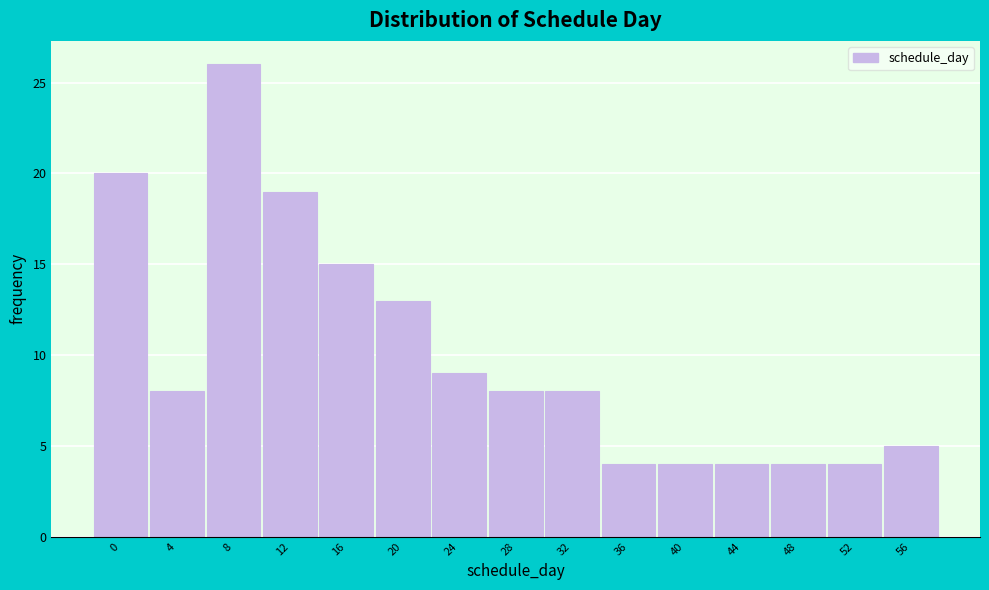

Reading left to right, list all the values displayed in this chart.

0=20	4=8	8=26	12=19	16=15	20=13	24=9	28=8	32=8	36=4	40=4	44=4	48=4	52=4	56=5